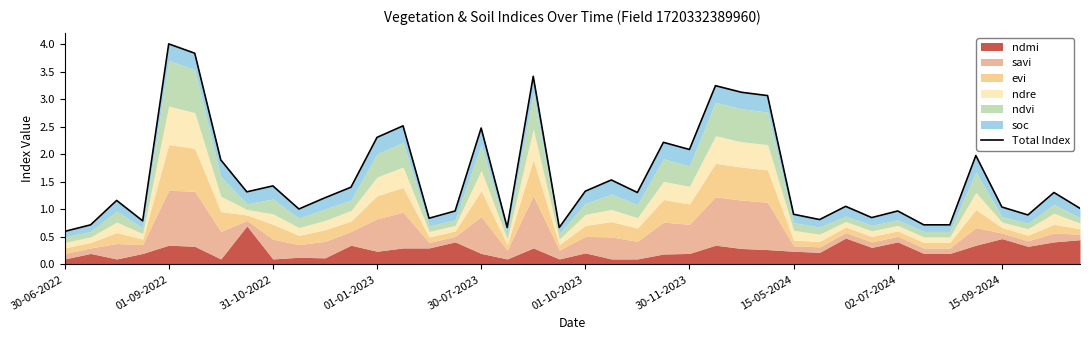

What is the smallest value displayed?

0.6